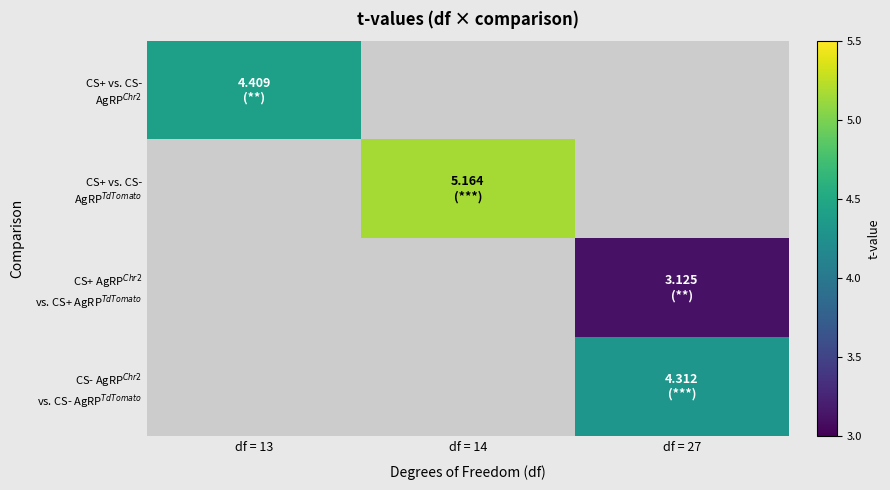

Which has a higher value, df = 27 or df = 13?

df = 13